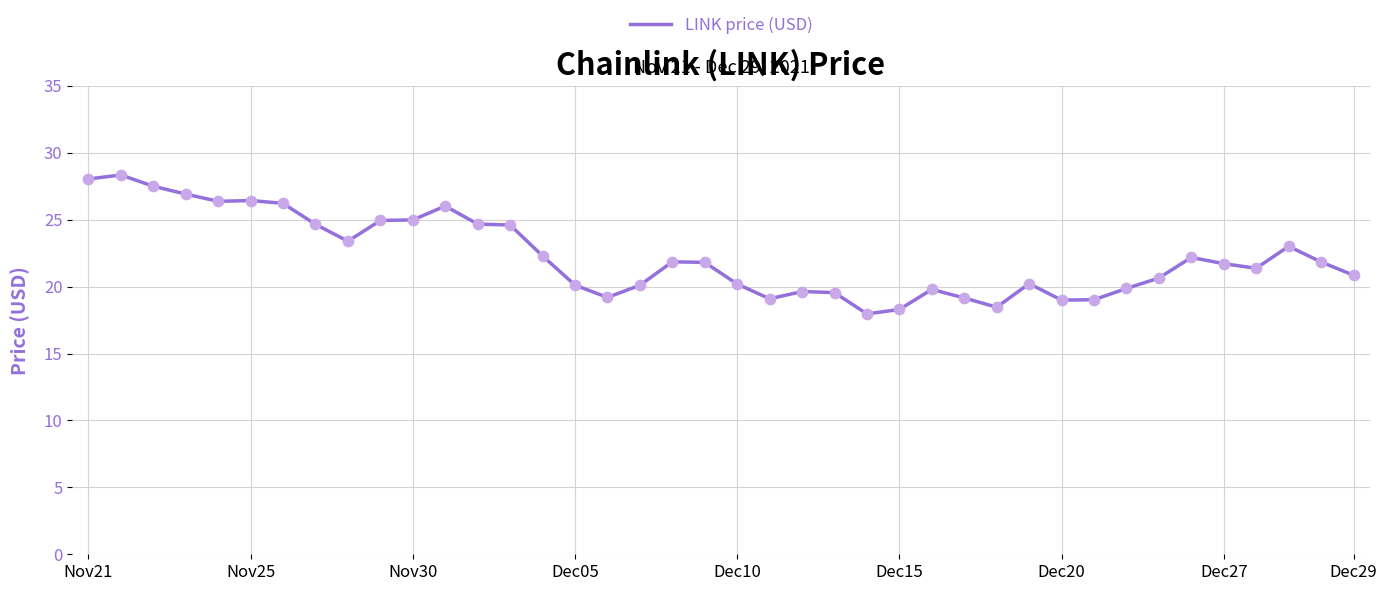

What is the difference between the maximum and minimum values?

10.4